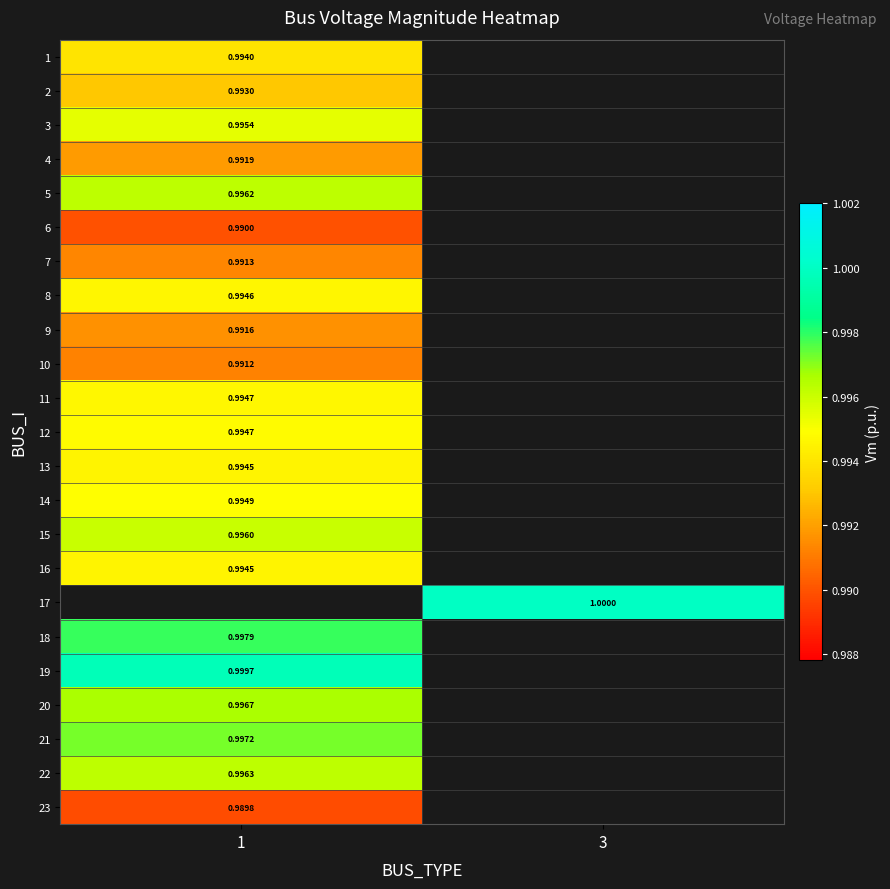

Between 3 and 1, which is larger?

1